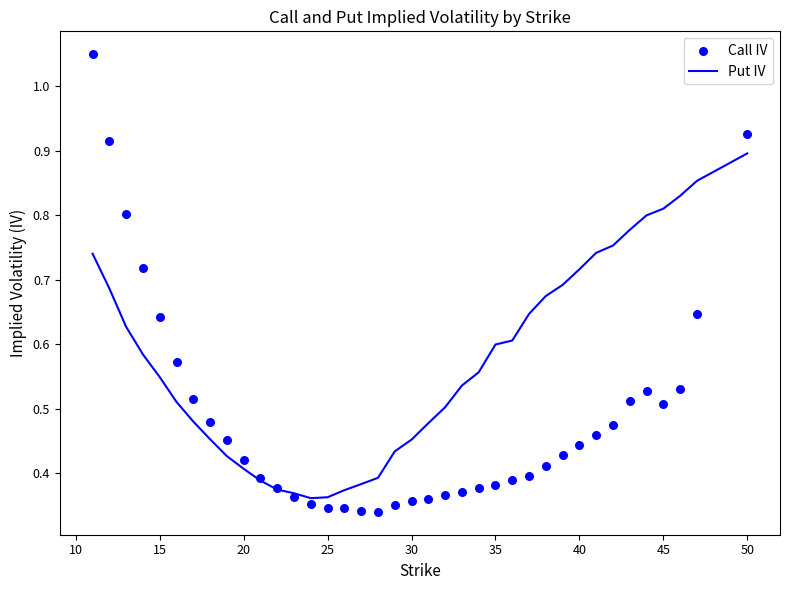

The Put IV series shows 0.6 at 35. True or false?

True